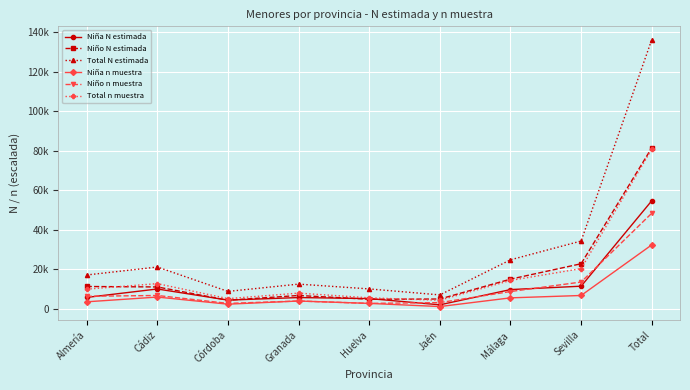

Which series has the largest range (max minus min)?

Total N estimada